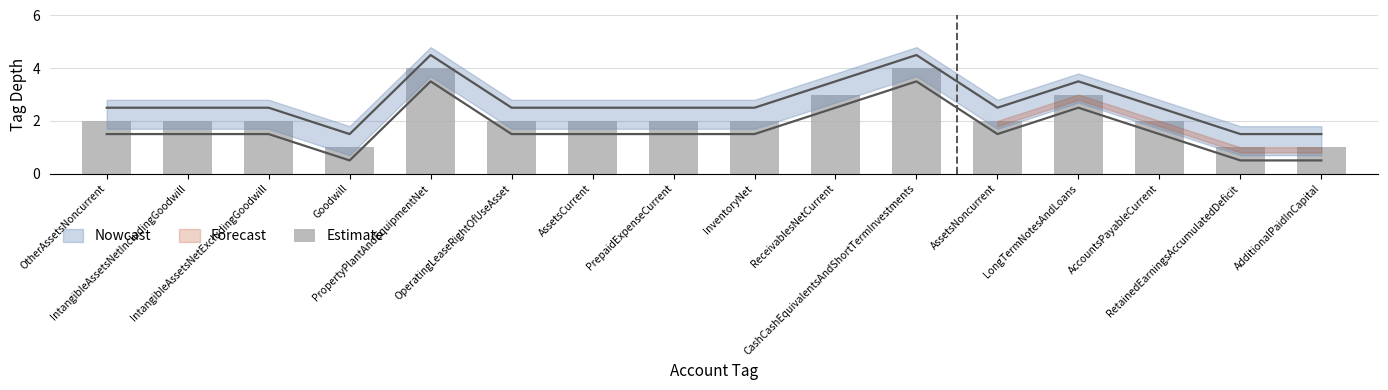

What is the change in value from Goodwill to InventoryNet?

+1